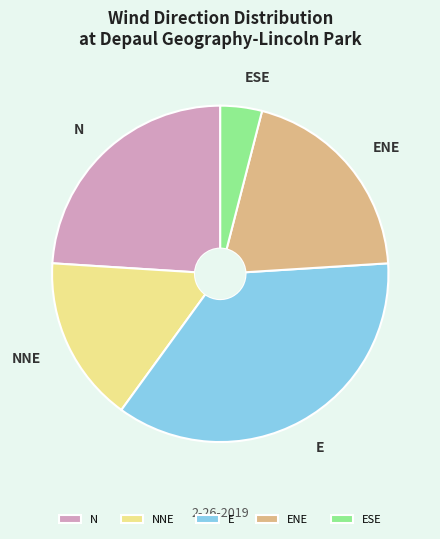

The NNE slice represents 16% of the pie. True or false?

True